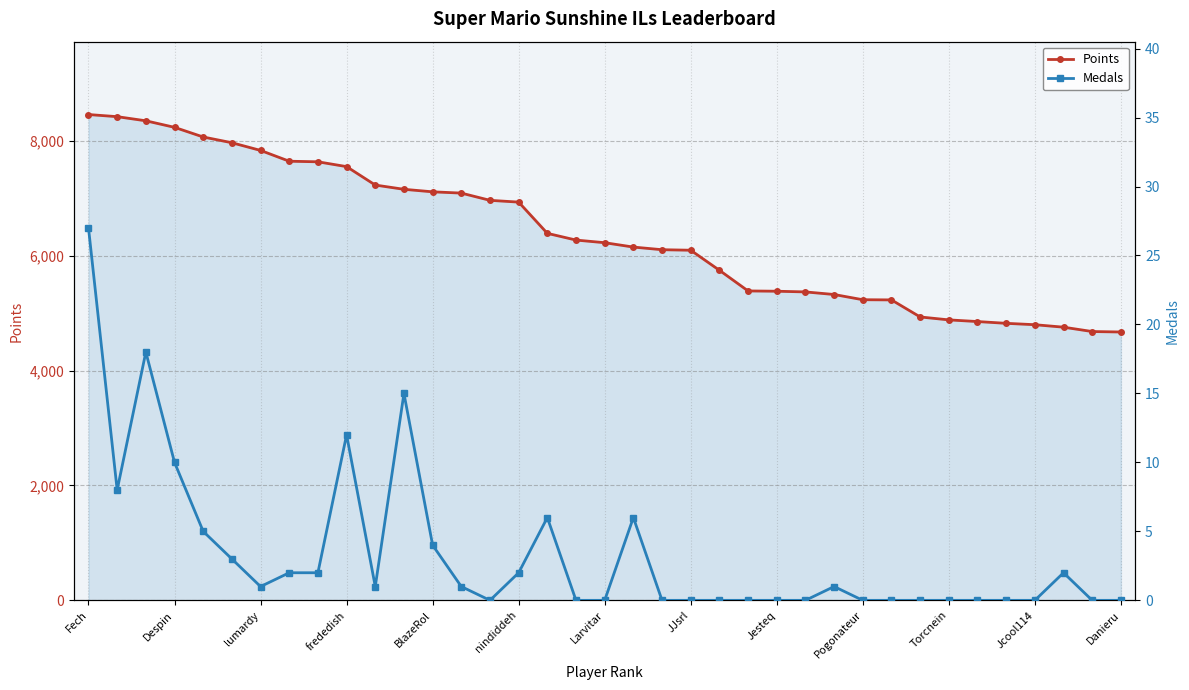

True or false: Points has a value of 7323 at Danieru.

False